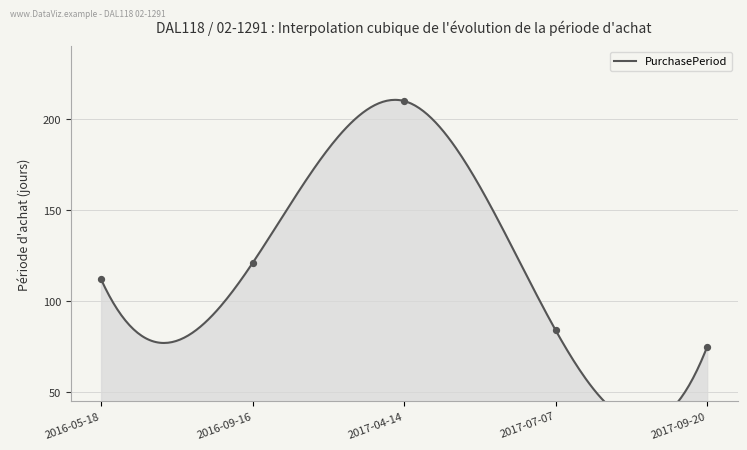

What is the change in value from 2017-07-07 to 2017-09-20?

-9